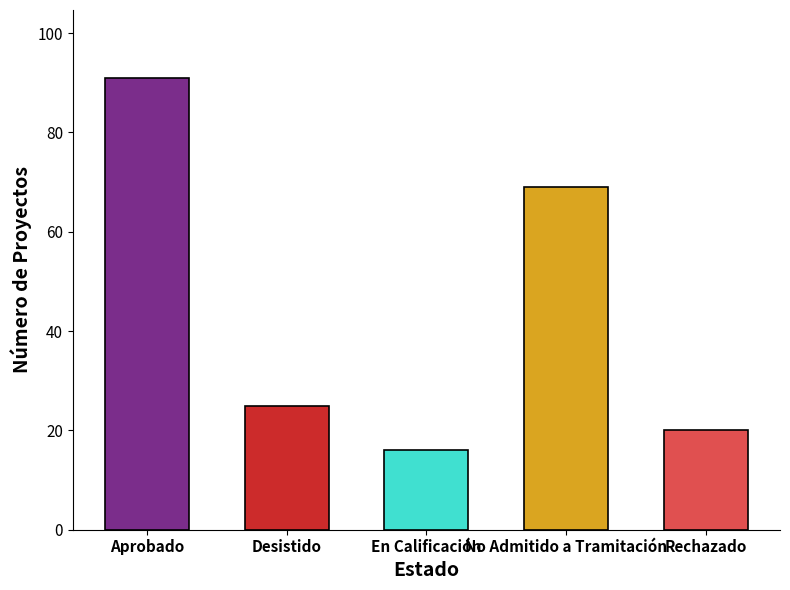

What is the difference between the maximum and minimum values?

75